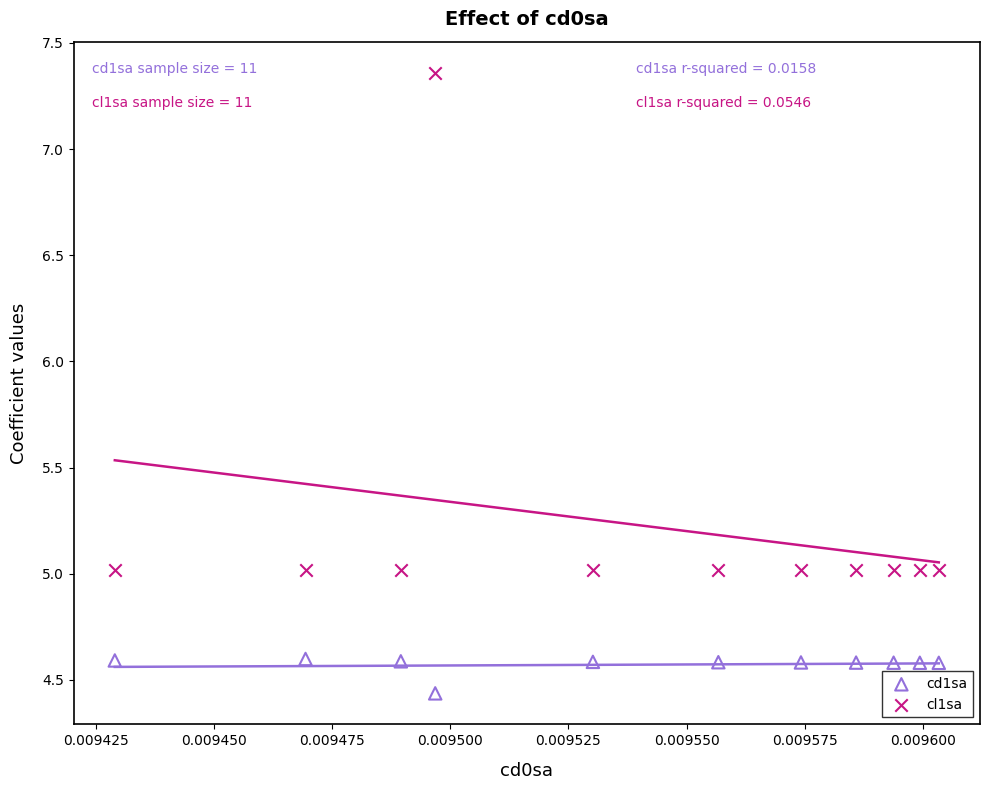

Which series contains the highest Y value?

cl1sa